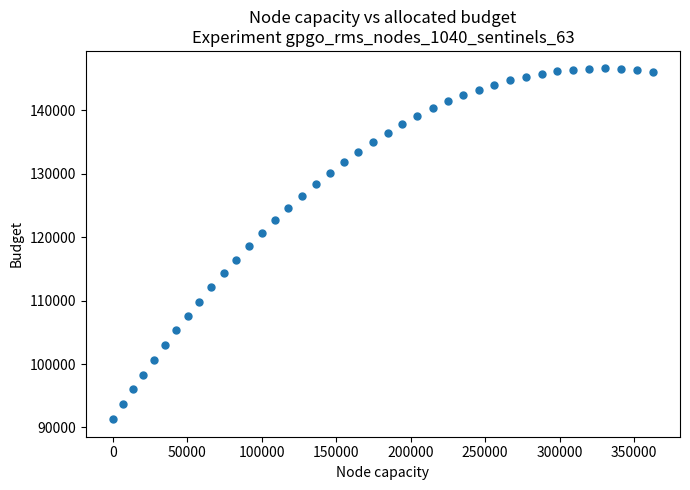

What is the range of Y values (max minus min)?

55245.8